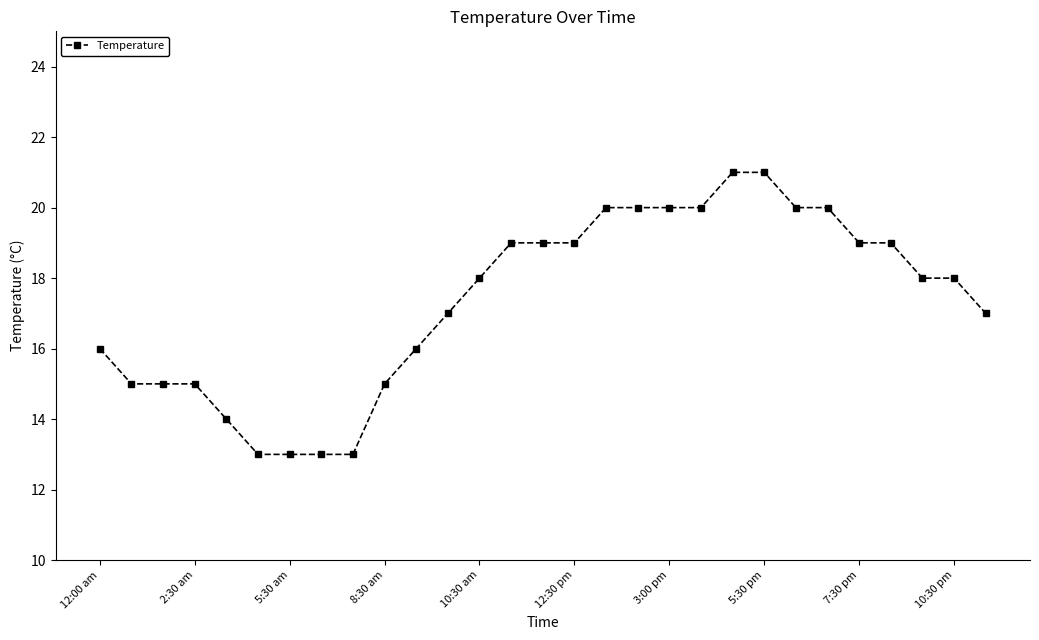

What is the average value?

17